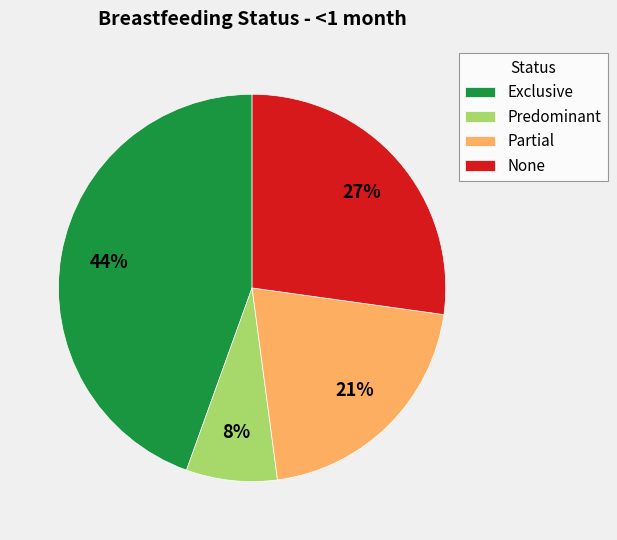

Count the number of slices in the pie.

4